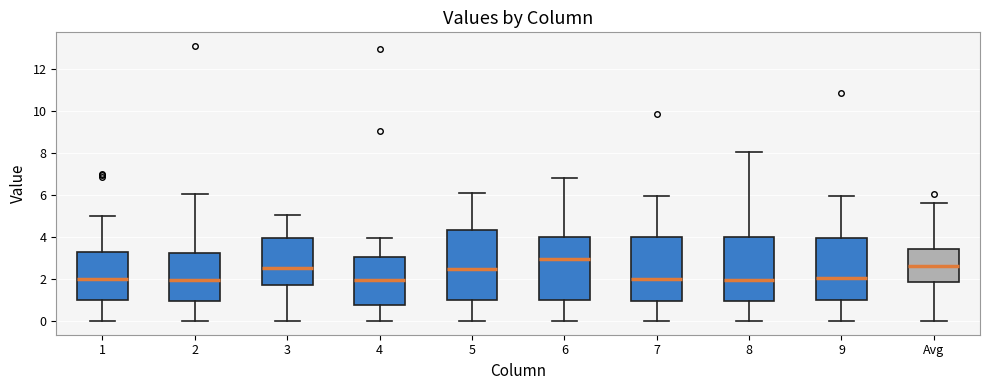

Reading left to right, read every box against the y-axis: the position of its median line, the range the box covers, and the ends of its whiskers. The values are not printed on the chart, so give them approximately, as read against the axis.

1: median 2.0, box 1.0 to 3.2, whiskers 0.0 to 5.0
2: median 2.0, box 1.0 to 3.2, whiskers 0.0 to 6.0
3: median 2.6, box 1.8 to 4.0, whiskers 0.0 to 5.0
4: median 2.0, box 0.8 to 3.0, whiskers 0.0 to 4.0
5: median 2.4, box 1.0 to 4.4, whiskers 0.0 to 6.0
6: median 3.0, box 1.0 to 4.0, whiskers 0.0 to 6.8
7: median 2.0, box 1.0 to 4.0, whiskers 0.0 to 6.0
8: median 2.0, box 1.0 to 4.0, whiskers 0.0 to 8.0
9: median 2.0, box 1.0 to 4.0, whiskers 0.0 to 6.0
Avg: median 2.6, box 1.8 to 3.4, whiskers 0.0 to 5.6